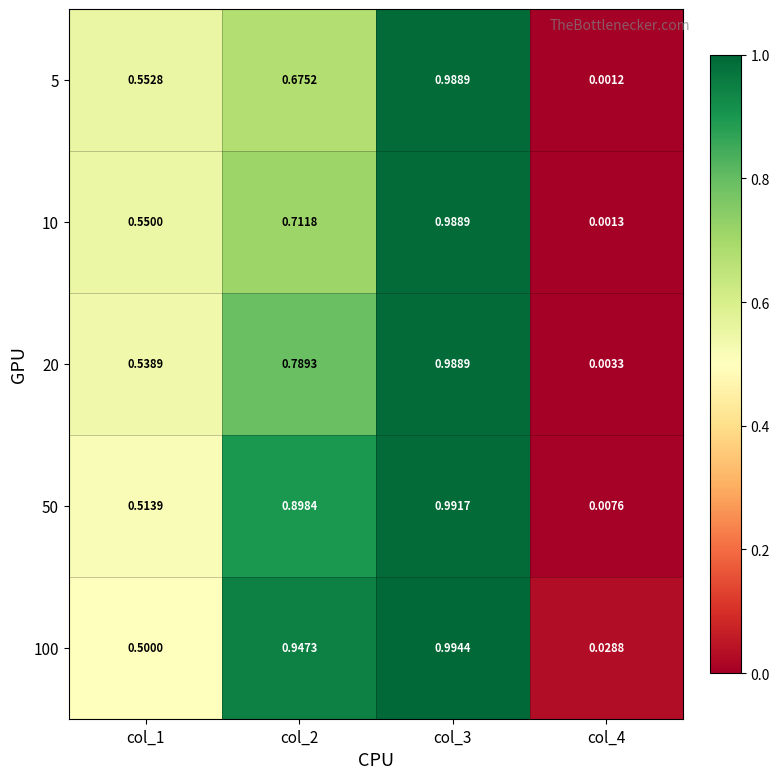

Count the number of categories in the chart.

4